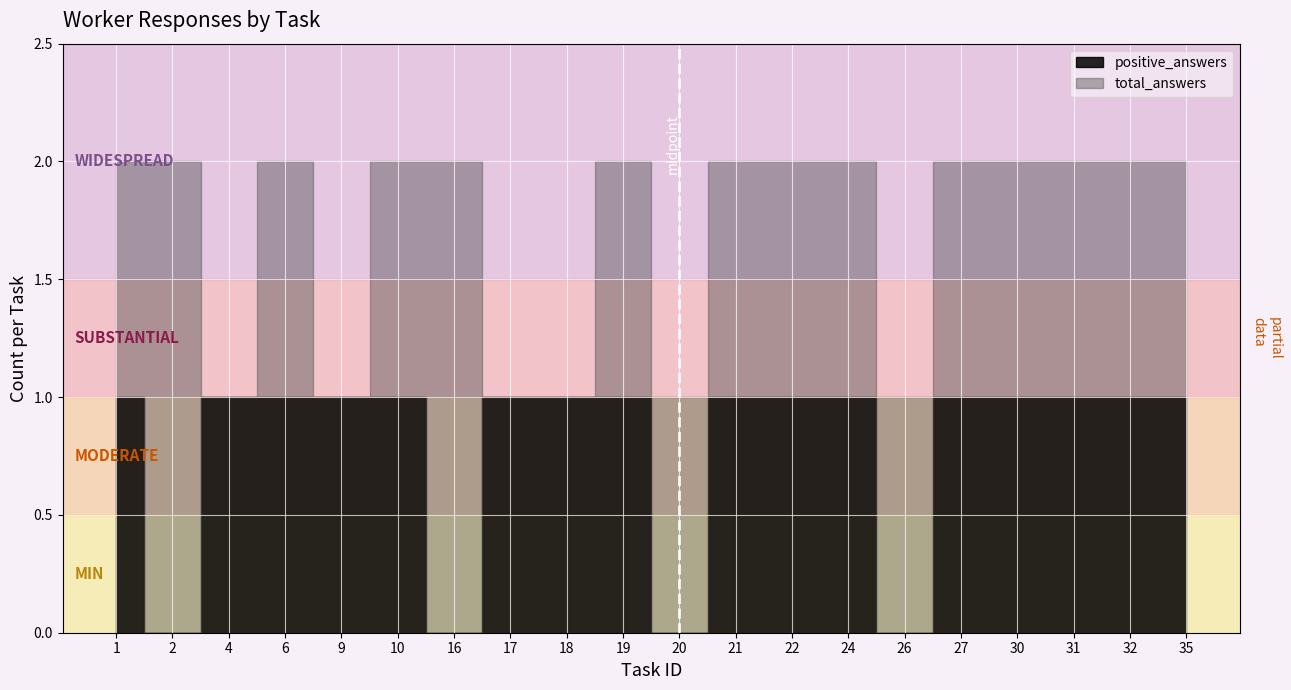

How many positive values does the positive_answers series have?

16